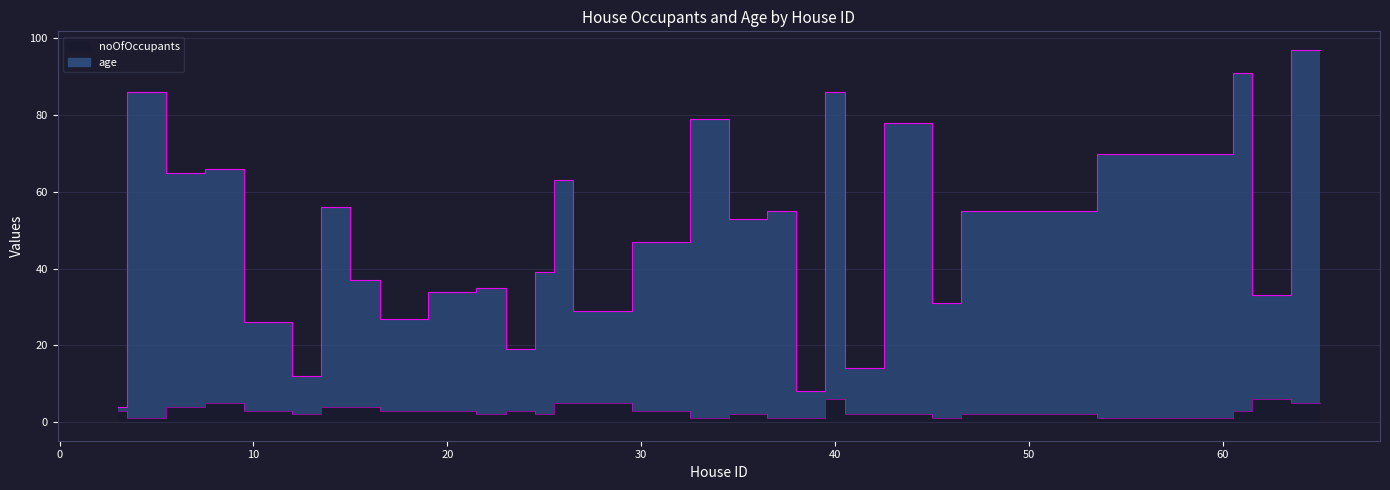

What is the value of the noOfOccupants point at the 10th from the left?

3